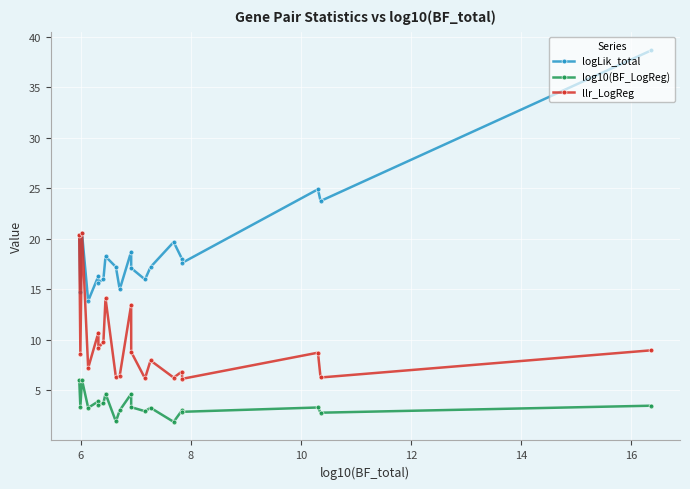

Which series has the largest total across all categories?

logLik_total